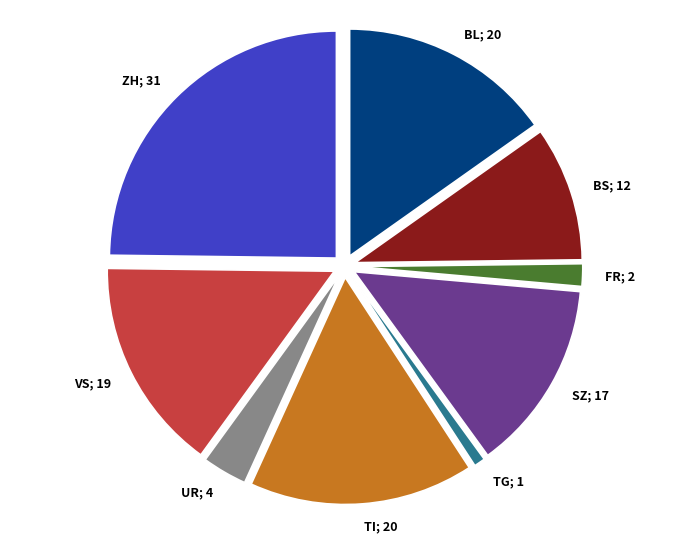

Is there a majority slice in this chart?

No